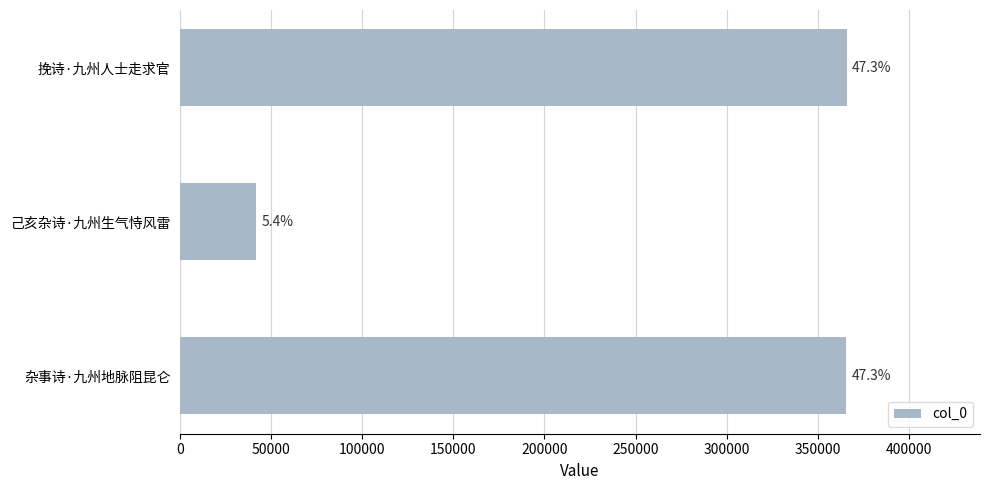

How many bars are there in total?

3